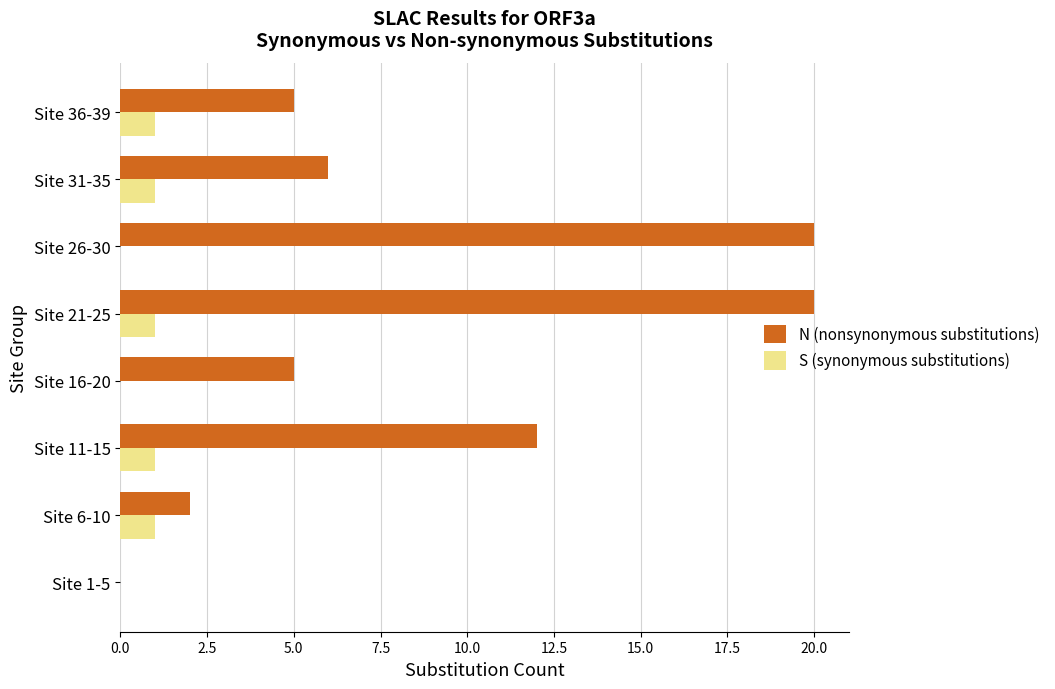

The N (nonsynonymous substitutions) series shows 9 at Site 16-20. True or false?

False